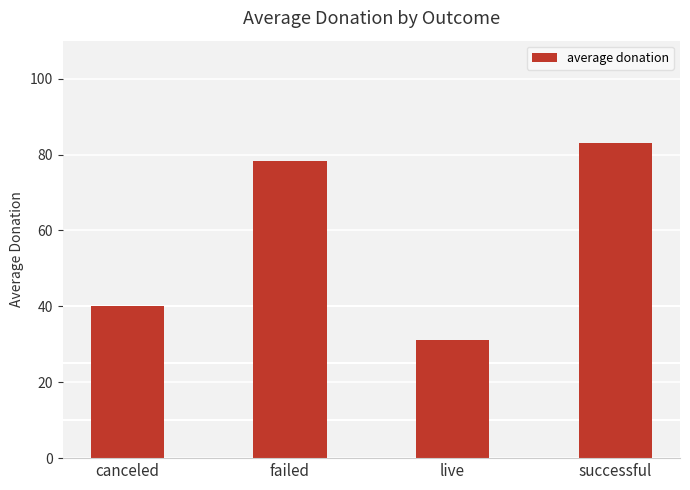

Between canceled and live, which is larger?

canceled